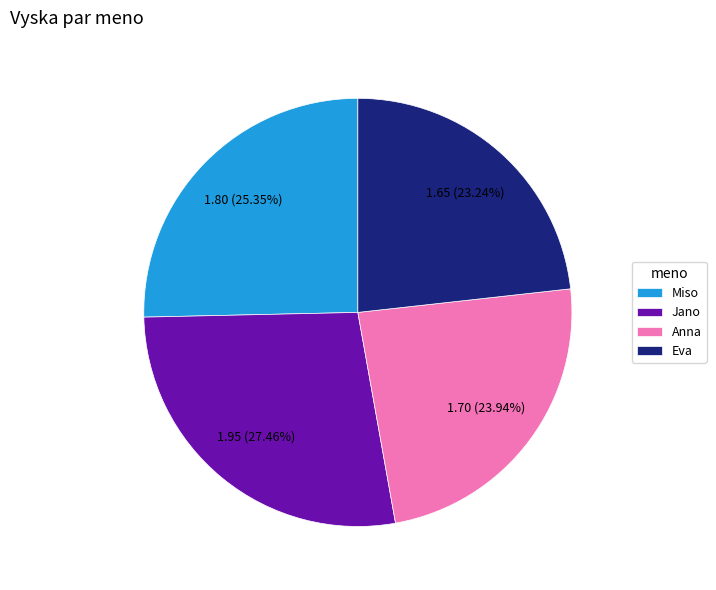

How many slices are in this pie chart?

4